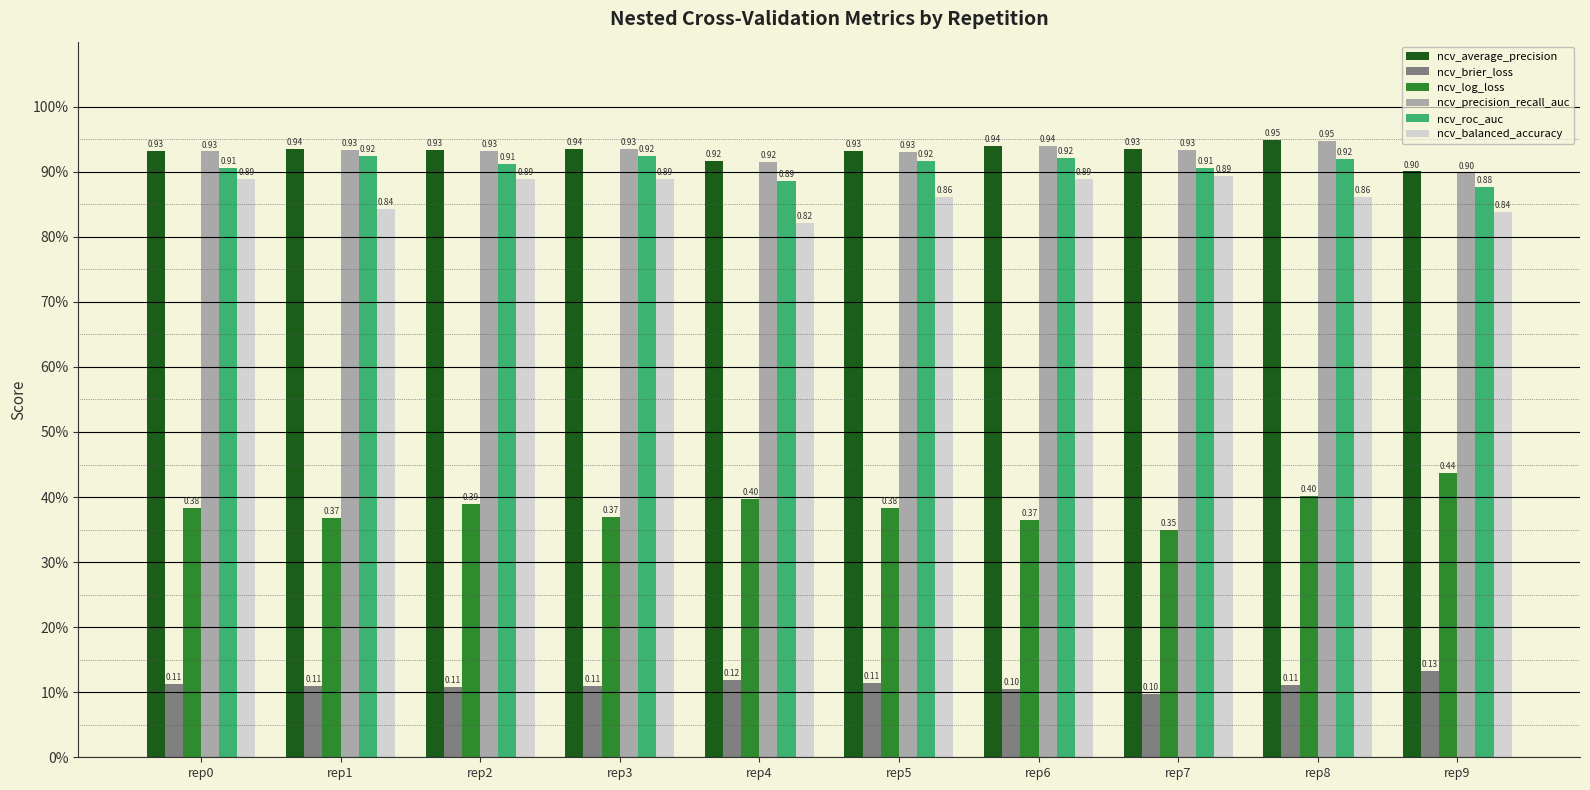

Reading right to left, transcribe all the data shown in this chart.

ncv_average_precision: rep9=0.9	rep8=0.9	rep7=0.9	rep6=0.9	rep5=0.9	rep4=0.9	rep3=0.9	rep2=0.9	rep1=0.9	rep0=0.9
ncv_brier_loss: rep9=0.1	rep8=0.1	rep7=0.1	rep6=0.1	rep5=0.1	rep4=0.1	rep3=0.1	rep2=0.1	rep1=0.1	rep0=0.1
ncv_log_loss: rep9=0.4	rep8=0.4	rep7=0.4	rep6=0.4	rep5=0.4	rep4=0.4	rep3=0.4	rep2=0.4	rep1=0.4	rep0=0.4
ncv_precision_recall_auc: rep9=0.9	rep8=0.9	rep7=0.9	rep6=0.9	rep5=0.9	rep4=0.9	rep3=0.9	rep2=0.9	rep1=0.9	rep0=0.9
ncv_roc_auc: rep9=0.9	rep8=0.9	rep7=0.9	rep6=0.9	rep5=0.9	rep4=0.9	rep3=0.9	rep2=0.9	rep1=0.9	rep0=0.9
ncv_balanced_accuracy: rep9=0.8	rep8=0.9	rep7=0.9	rep6=0.9	rep5=0.9	rep4=0.8	rep3=0.9	rep2=0.9	rep1=0.8	rep0=0.9